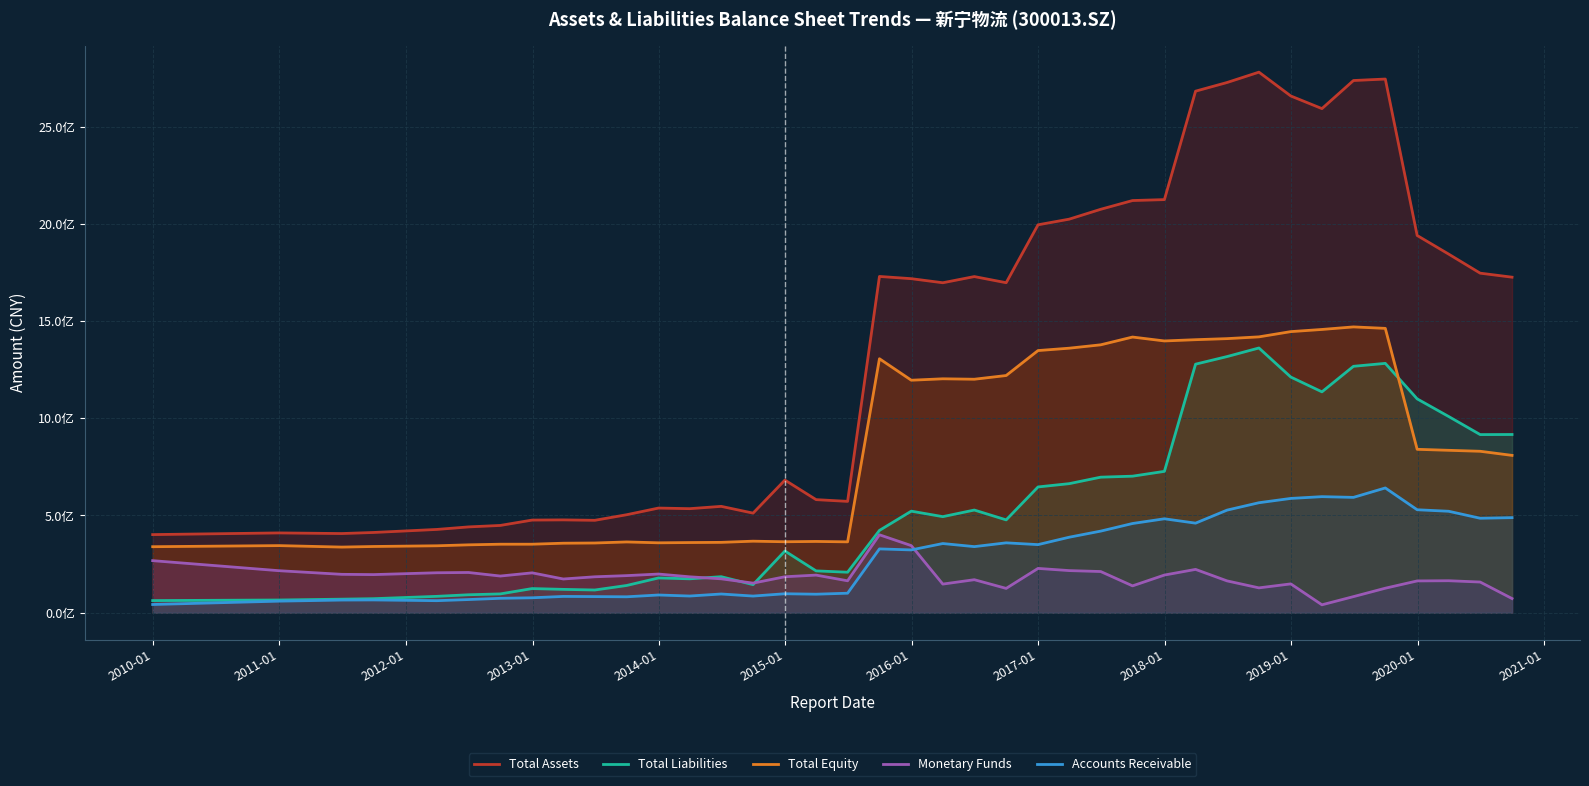

How many interior local valleys does the Accounts Receivable series have?

11